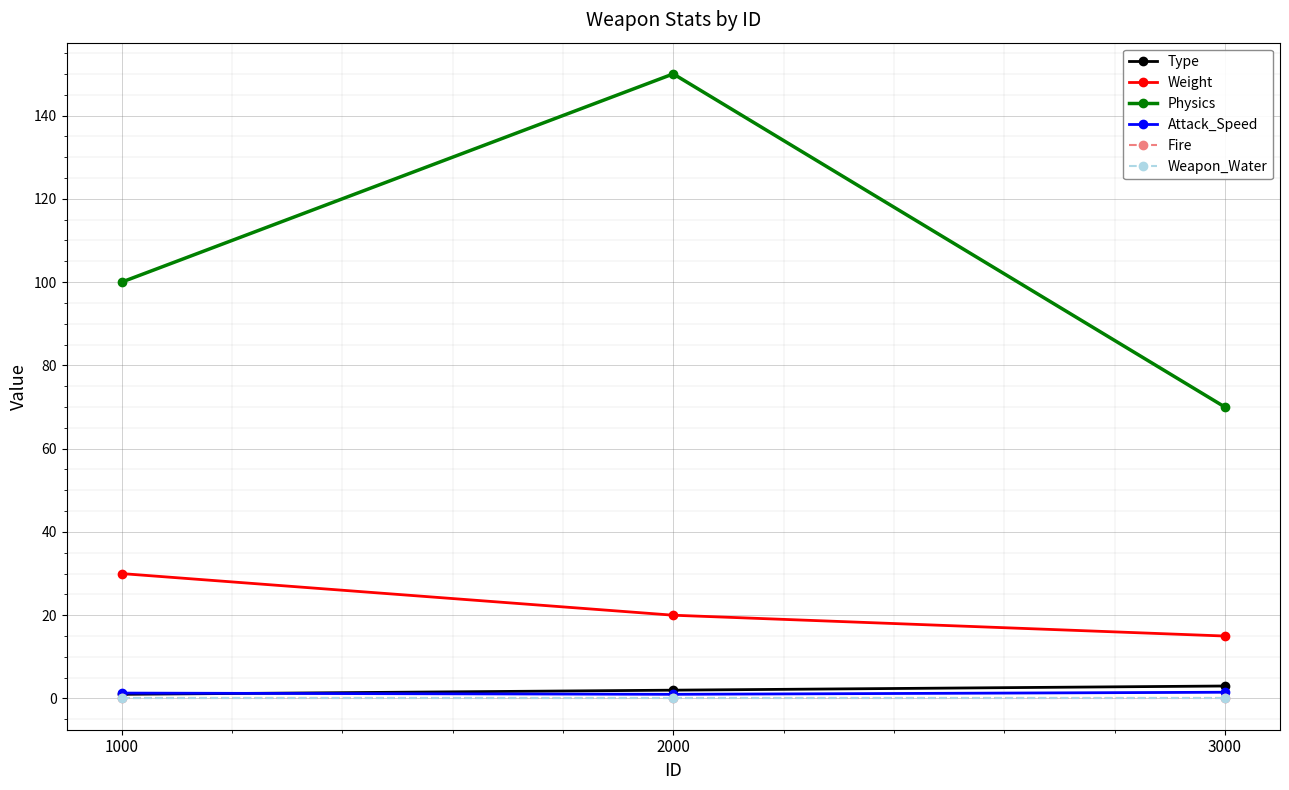

True or false: Weapon_Water has a value of 0.0 at 3000.

True